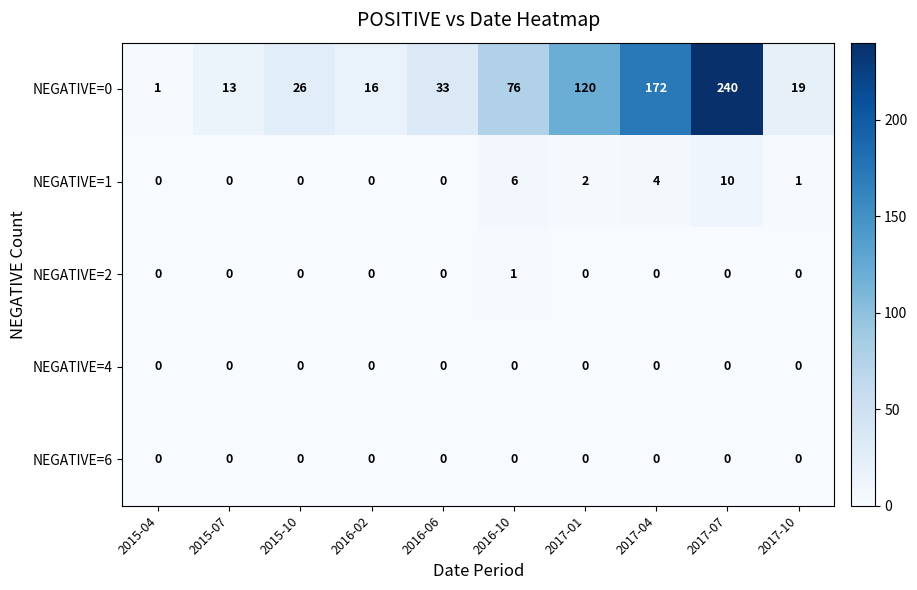

Where is NEGATIVE=0 nearest to the value 120?

2017-01